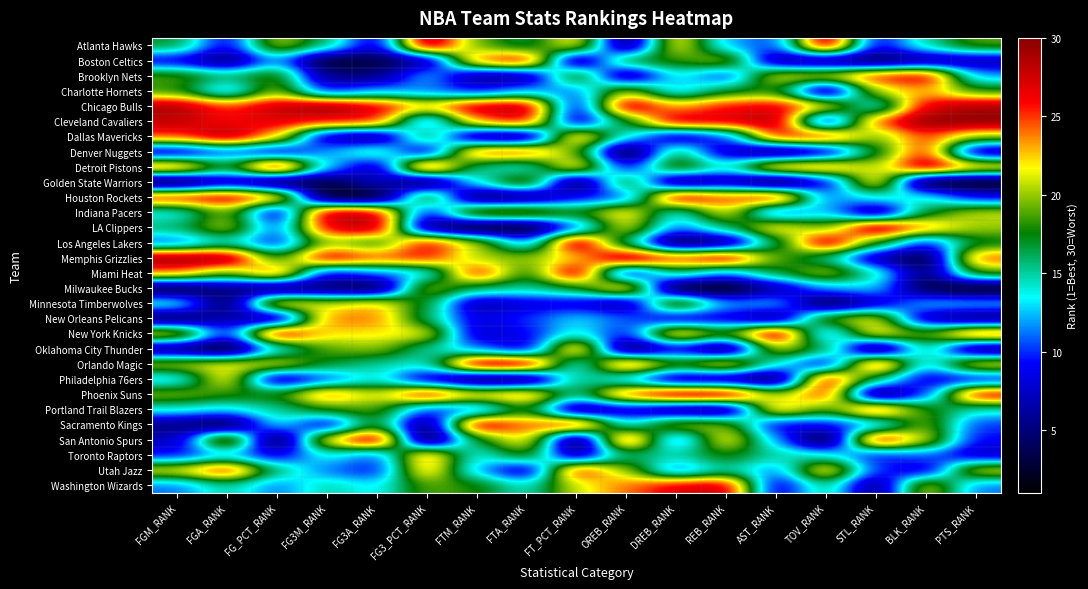

What is the maximum value shown in the chart?

30